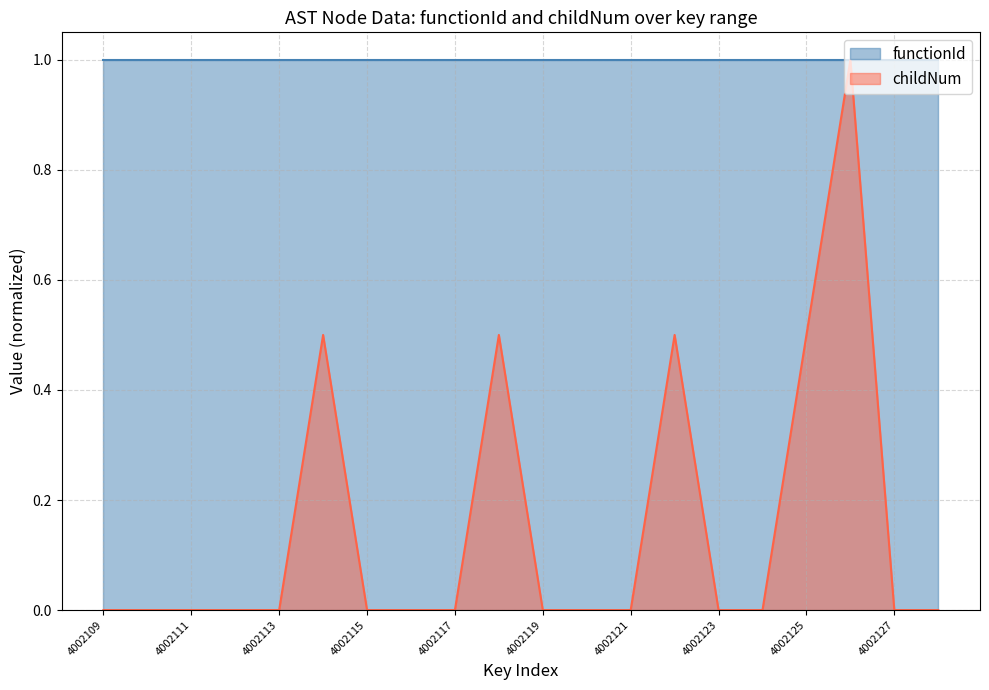

Reading left to right, what are all the values shown in this chart?

0.0	0.0	0.0	0.0	0.0	0.5	0.0	0.0	0.0	0.5	0.0	0.0	0.0	0.5	0.0	0.0	0.5	1.0	0.0	0.0